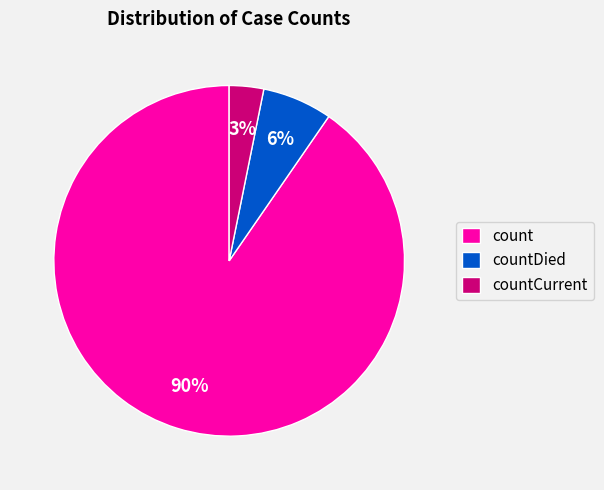

Does any single category account for the majority?

Yes